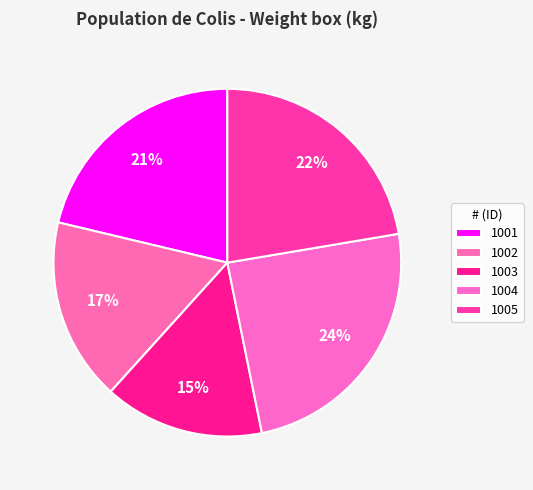

Count the number of slices in the pie.

5